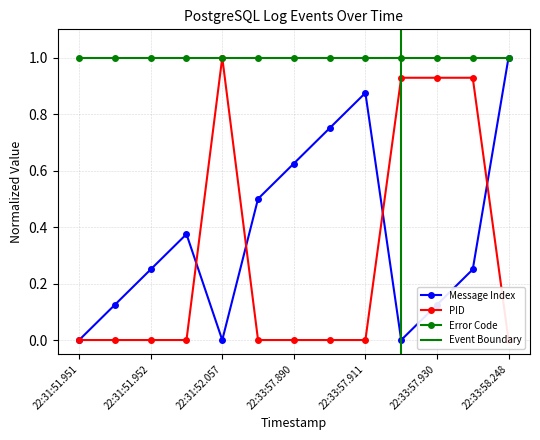

Which category has the highest value in the Message Index series?

22:33:58.248